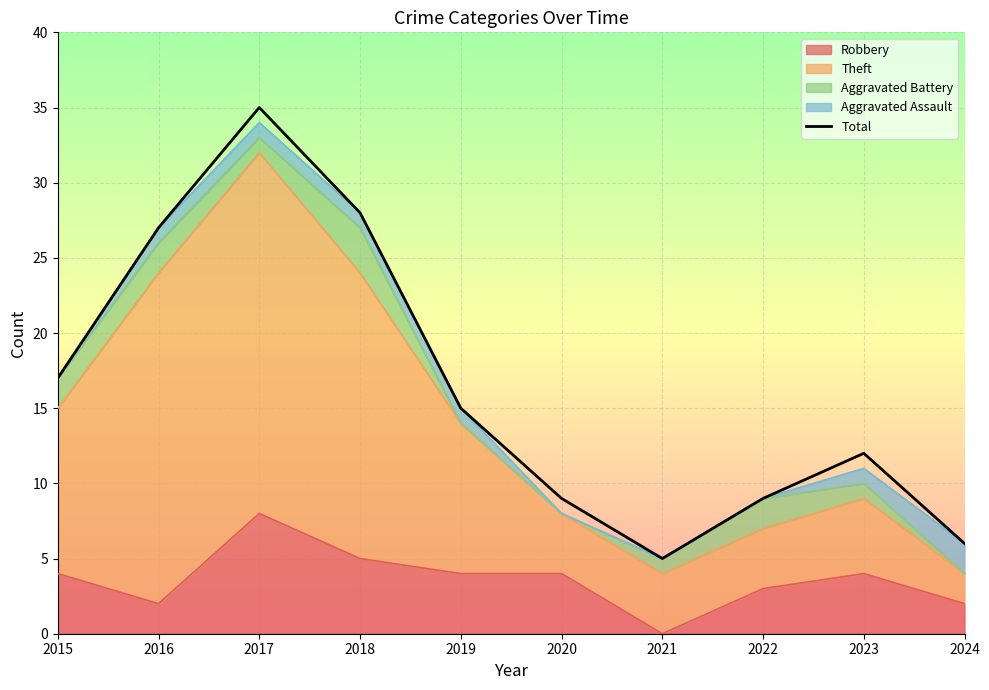

How many interior local valleys (lower than both neighbors) does the data have?

1